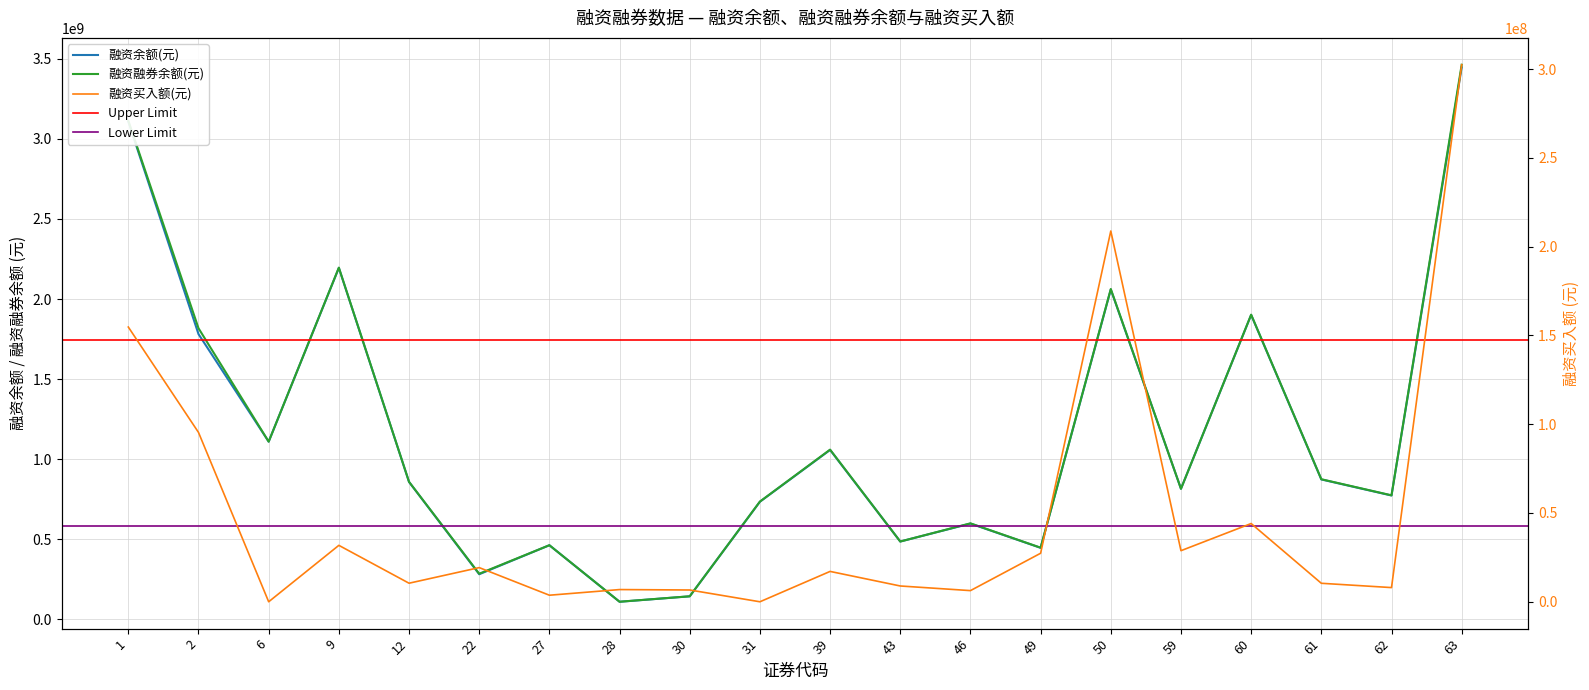

At which label does 融资融券余额(元) reach its peak?

63